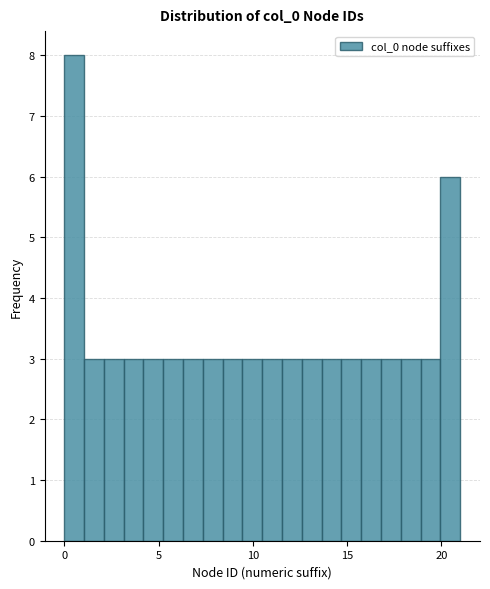

Around what value on the x-axis is the tallest bar? Give the approximate position of its centre, as read against the axis.

0.5